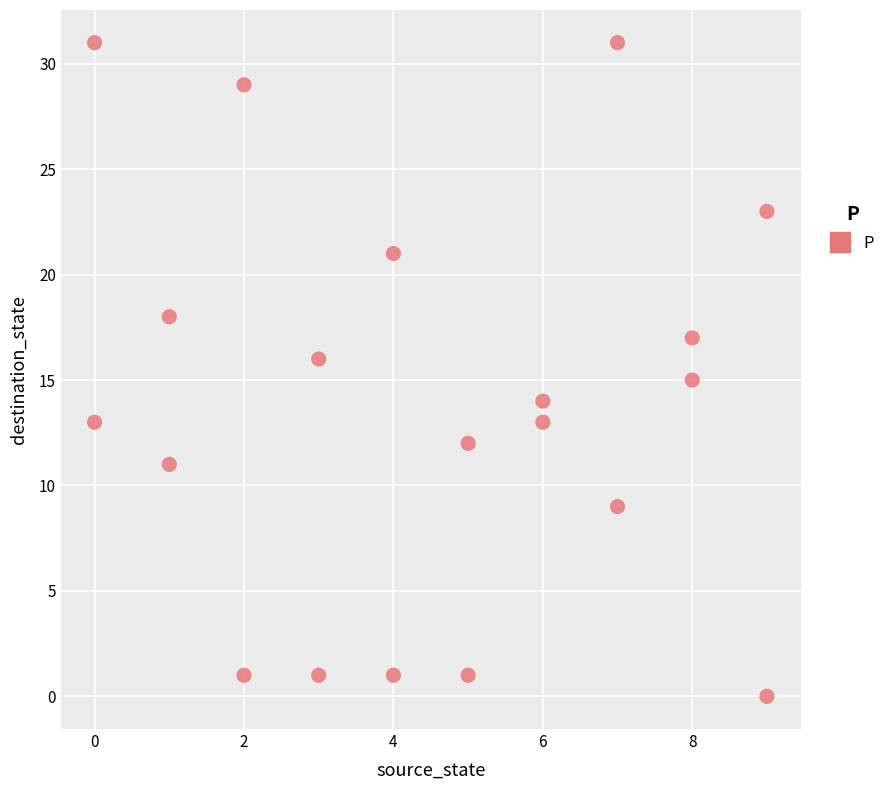

What is the range of Y values (max minus min)?

31